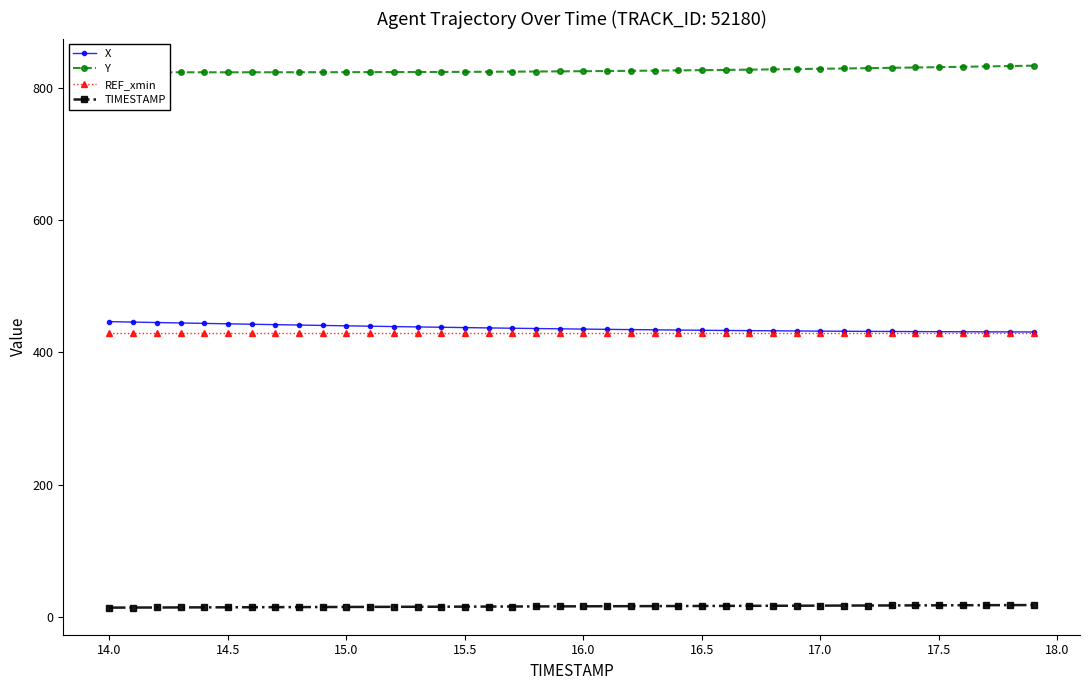

What is the minimum value for X?

430.8